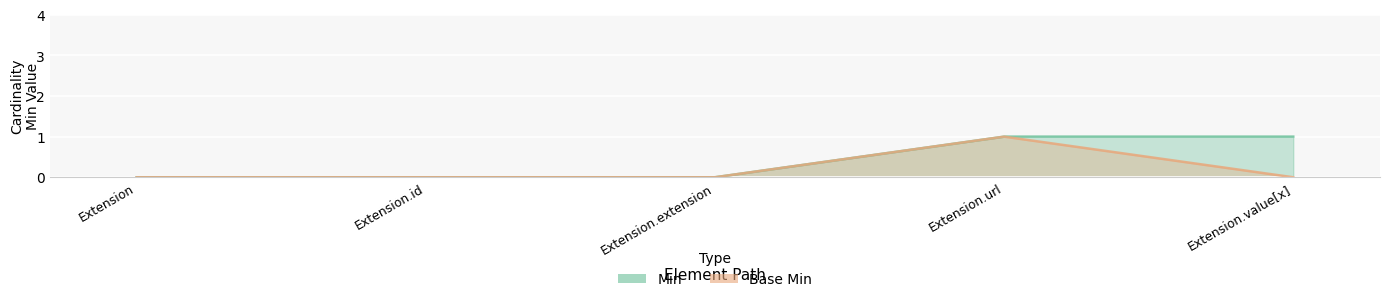

How many interior local peaks does the Base Min series have?

1